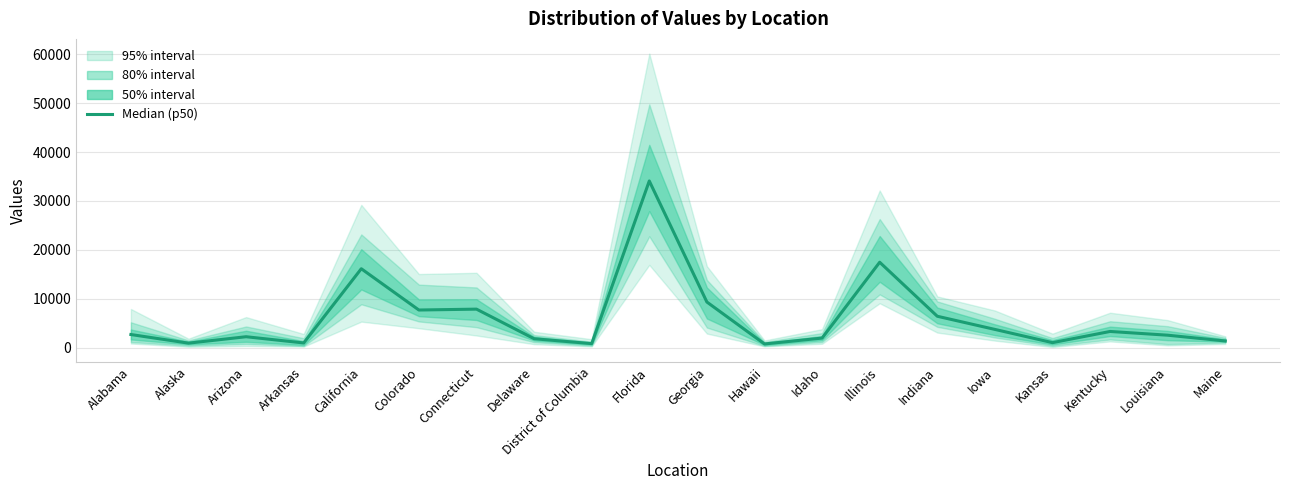

What is the difference between the values at Connecticut and Illinois?

9583